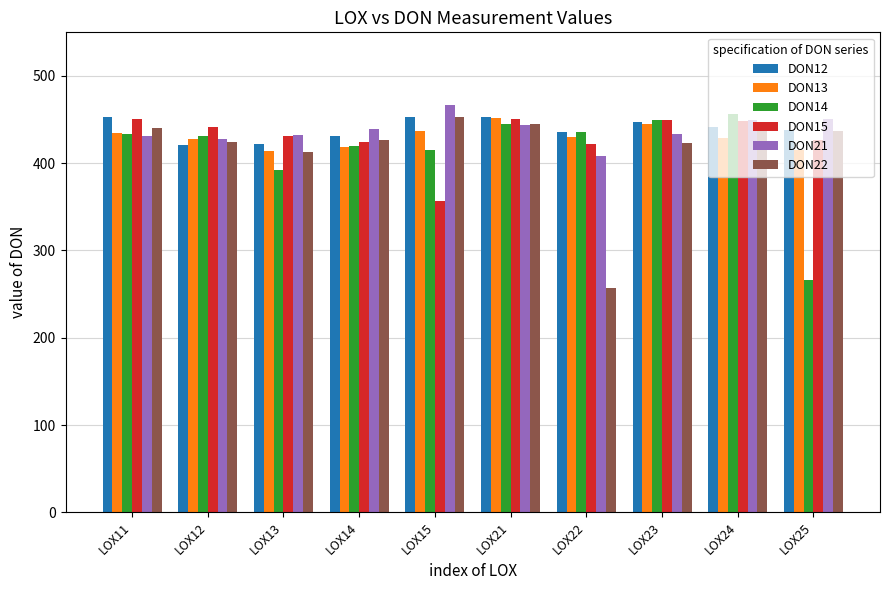

The DON13 series shows 436.5 at LOX15. True or false?

True